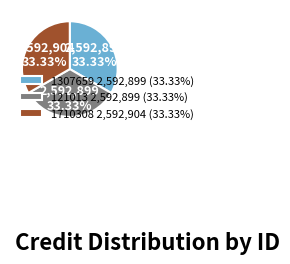

What is the ratio of the value at 1710308 2,592,904 (33.33%) to the value at 1307659 2,592,899 (33.33%)?

1.0